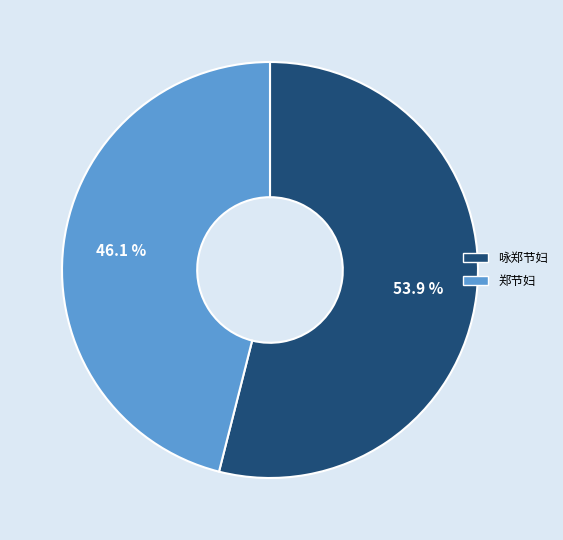

Approximately how many times larger is the value at 咏郑节妇 compared to 郑节妇?

1.2